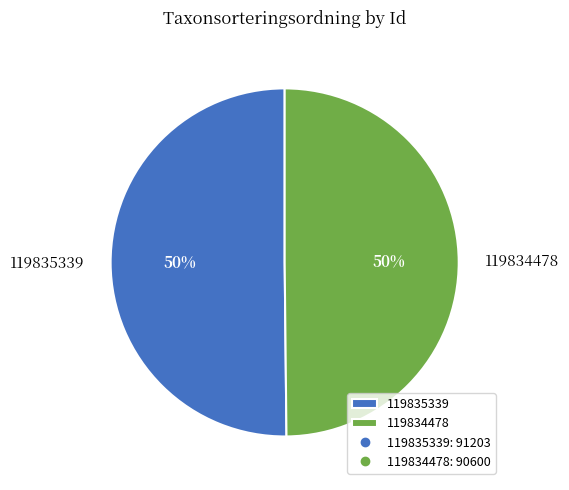

To the nearest percent, what is the average slice percentage?

50%